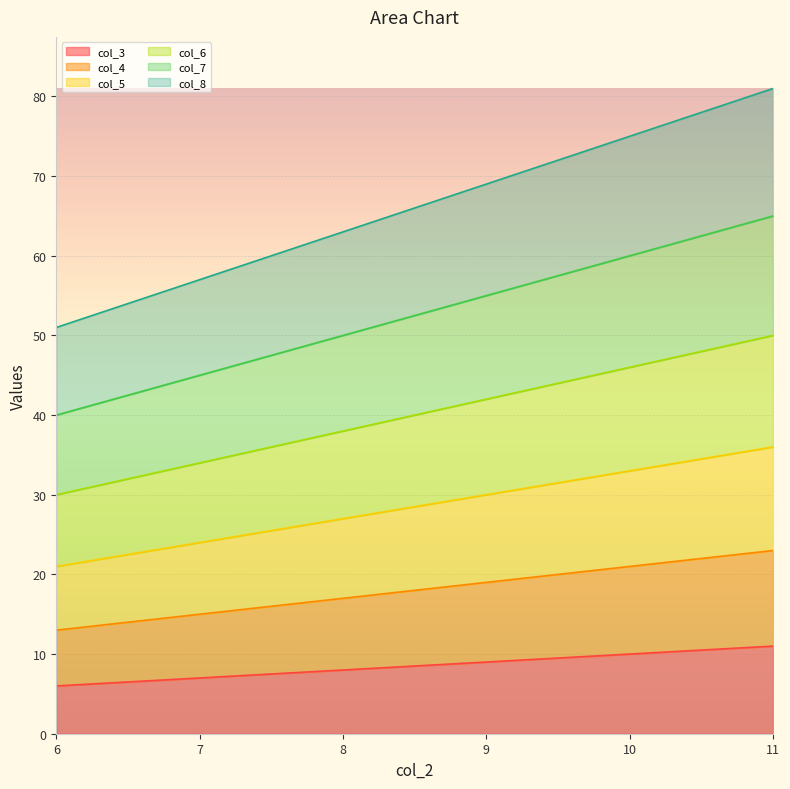

What is the difference between the col_6 values at 7 and 11?

16